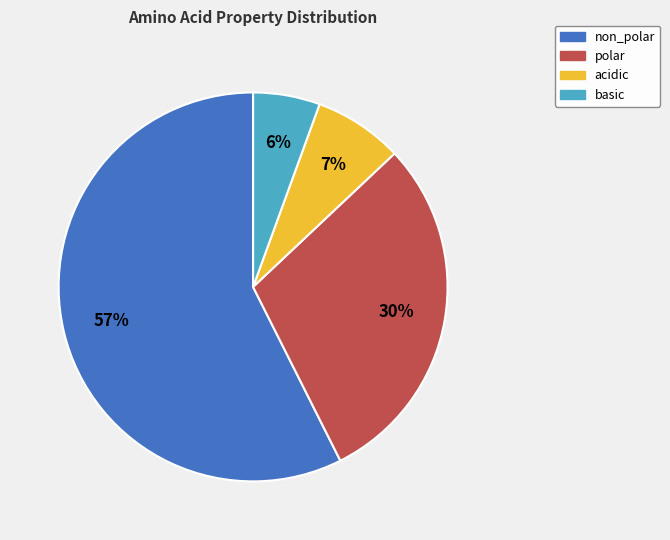

Is there any slice that represents more than half of the pie?

Yes